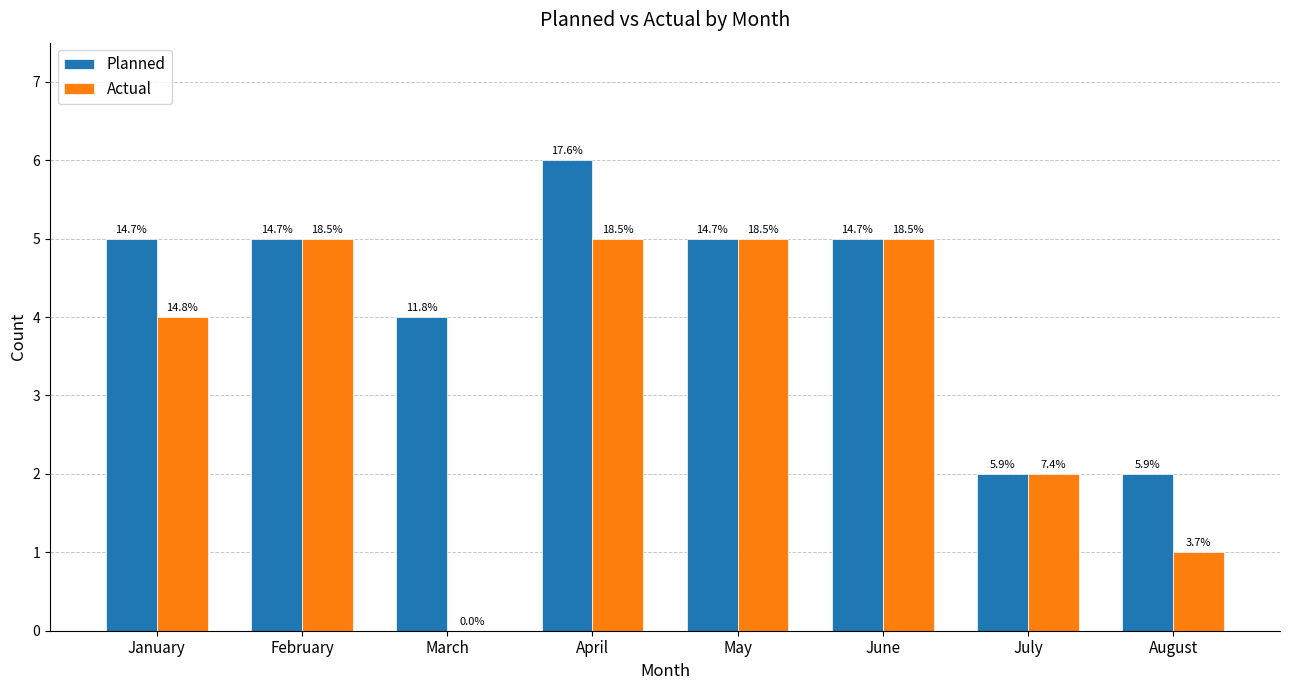

How many Actual values are between 2 and 5?

6